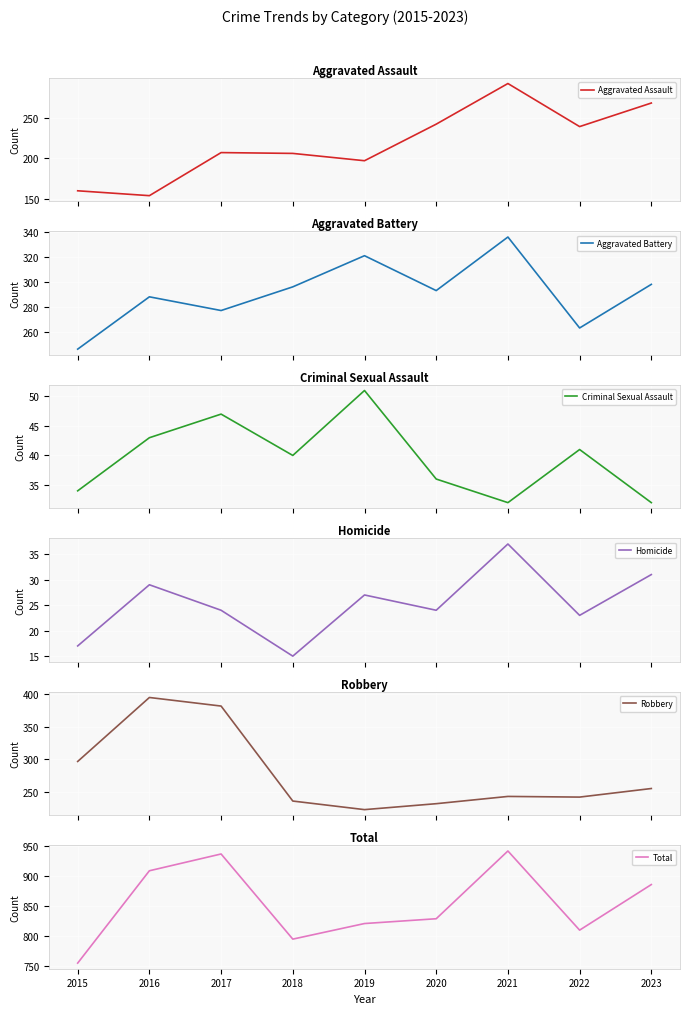

What is the difference between the highest and lowest values at 2017?

912